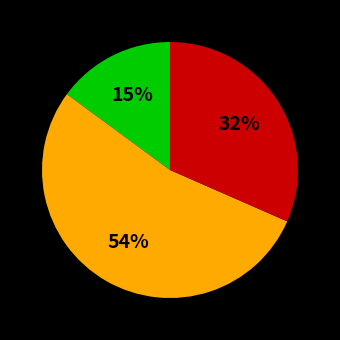

To the nearest percent, what is the average slice percentage?

33%